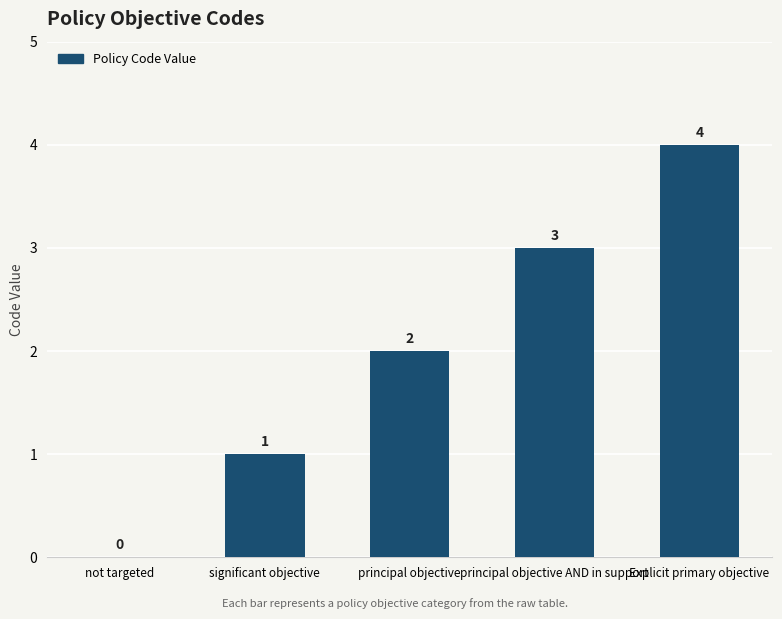

Is it true that the value at principal objective is 1?

False